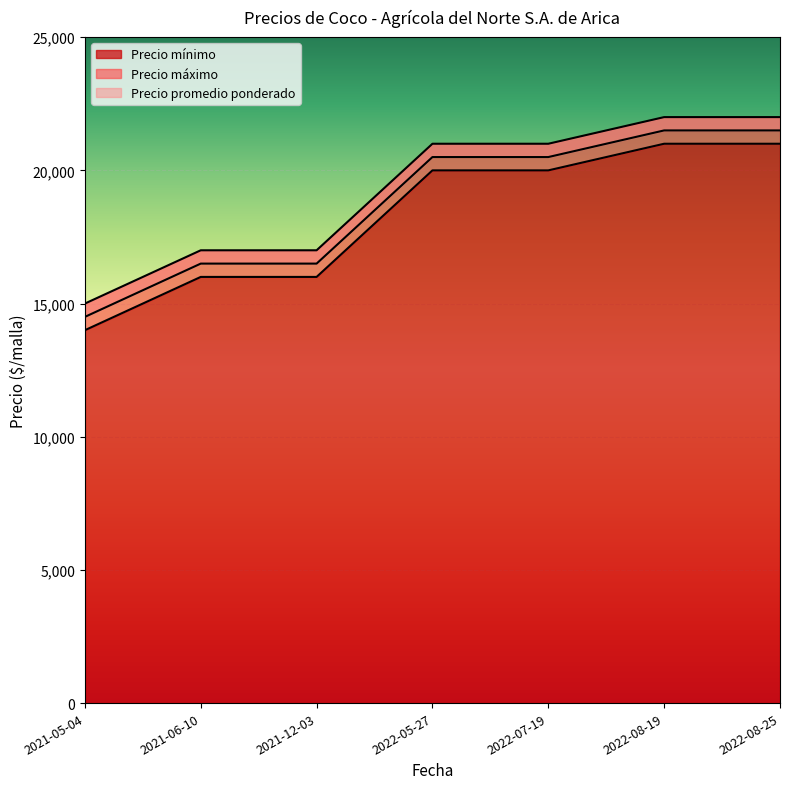

What is the value of the Precio promedio ponderado point at the 2nd from the left?

16500